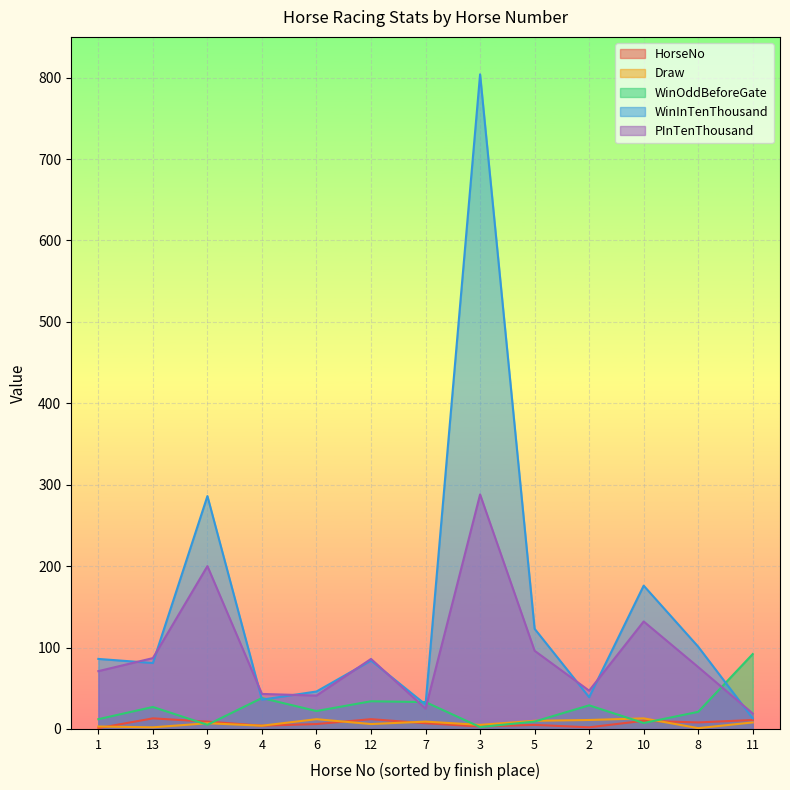

True or false: Draw and WinInTenThousand cross at least once.

False